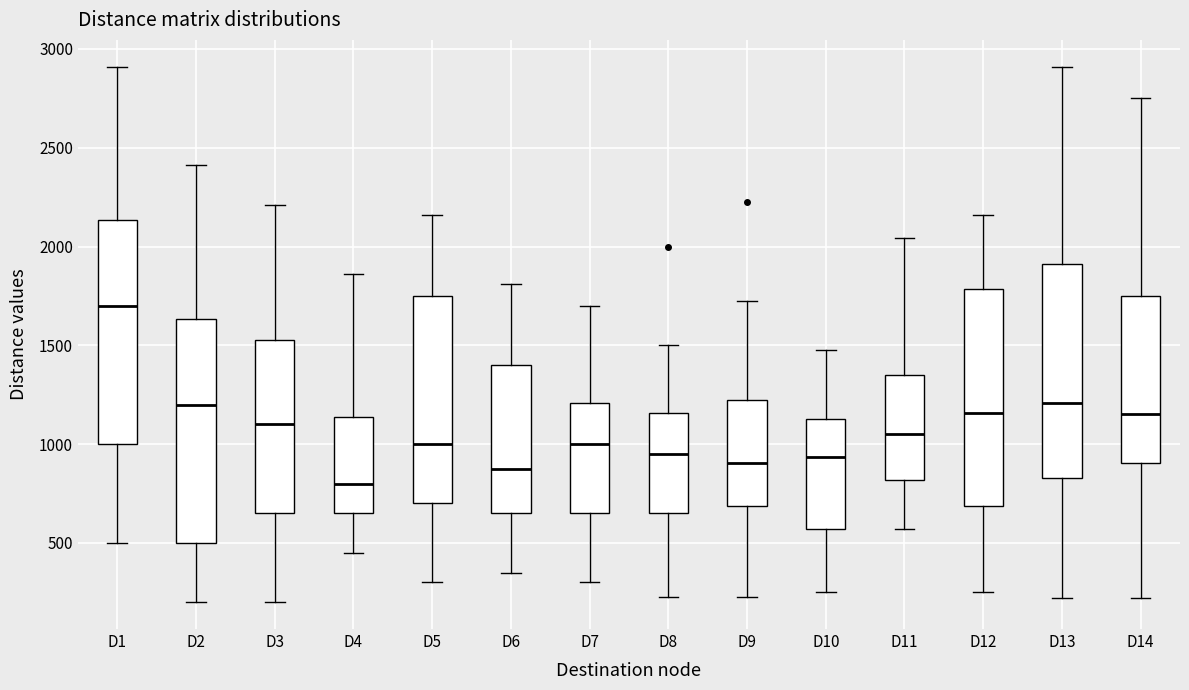

Reading left to right, transcribe this box plot: for each box, give where its median line is, the range the box spans, and where its two whiskers end, as read against the y-axis. The values are not printed on the chart, so give them approximately, as read against the axis.

D1: median 1700, box 1000 to 2150, whiskers 500 to 2900
D2: median 1200, box 500 to 1650, whiskers 200 to 2400
D3: median 1100, box 650 to 1550, whiskers 200 to 2200
D4: median 800, box 650 to 1150, whiskers 450 to 1850
D5: median 1000, box 700 to 1750, whiskers 300 to 2150
D6: median 900, box 650 to 1400, whiskers 350 to 1800
D7: median 1000, box 650 to 1200, whiskers 300 to 1700
D8: median 950, box 650 to 1150, whiskers 250 to 1500
D9: median 900, box 700 to 1250, whiskers 250 to 1750
D10: median 950, box 550 to 1150, whiskers 250 to 1500
D11: median 1050, box 800 to 1350, whiskers 550 to 2050
D12: median 1150, box 700 to 1800, whiskers 250 to 2150
D13: median 1200, box 850 to 1900, whiskers 200 to 2900
D14: median 1150, box 900 to 1750, whiskers 200 to 2750